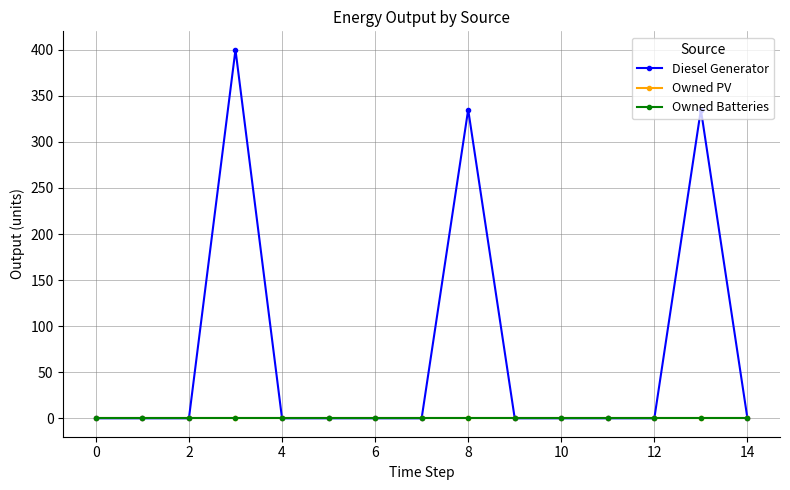

Is this an area chart (filled region under the line)?

No